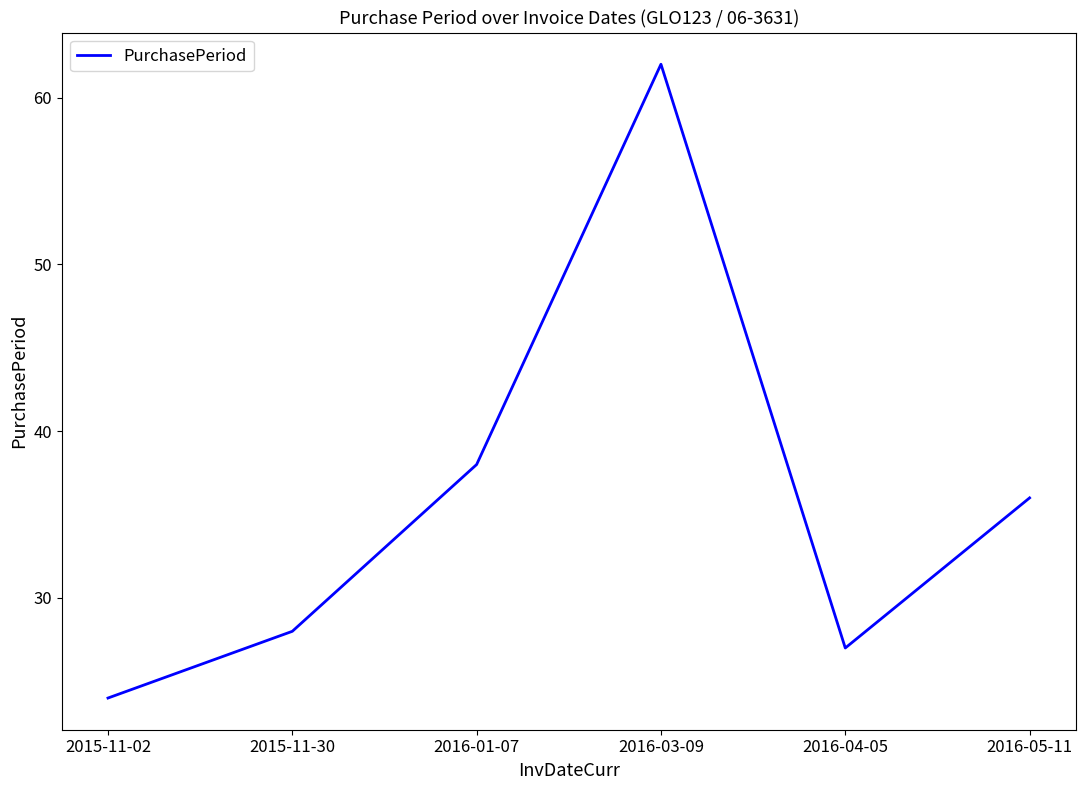

Between 2016-04-05 and 2016-01-07, which is larger?

2016-01-07